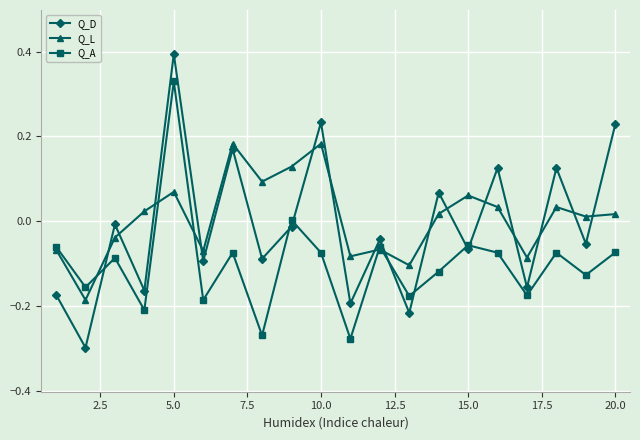

Which series has the widest spread of values?

Q_D